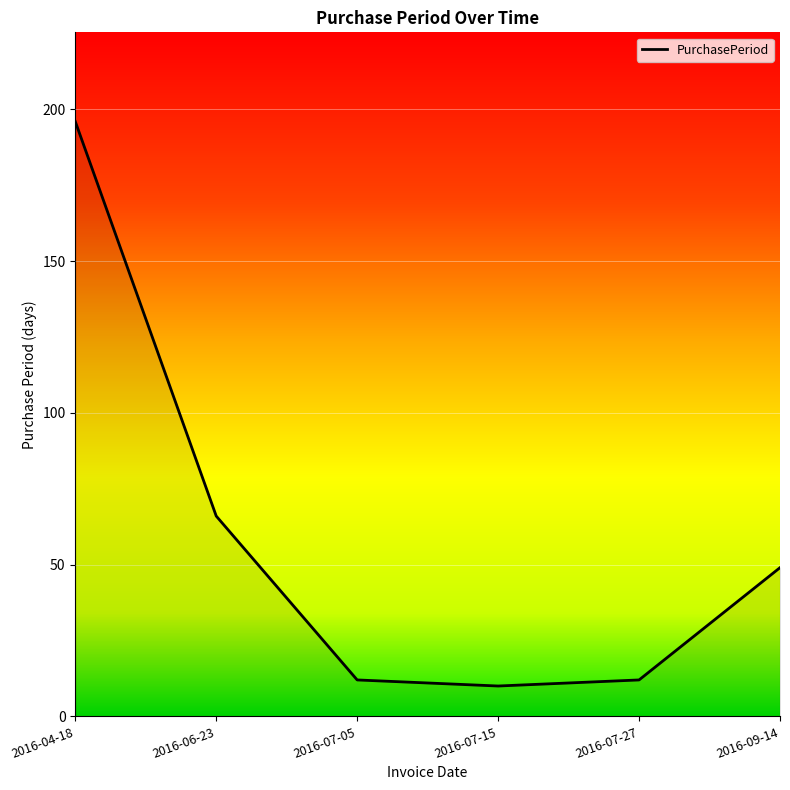

The chart shows a value of 66 at 2016-06-23. True or false?

True